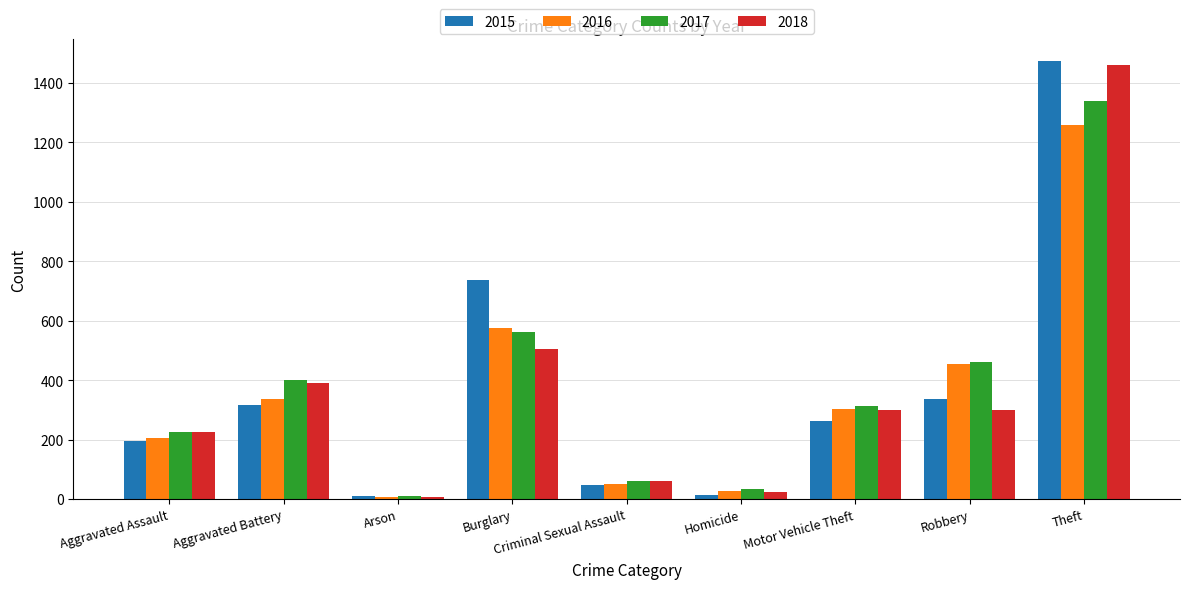

Is it true that 2015 equals 456 at Motor Vehicle Theft?

False